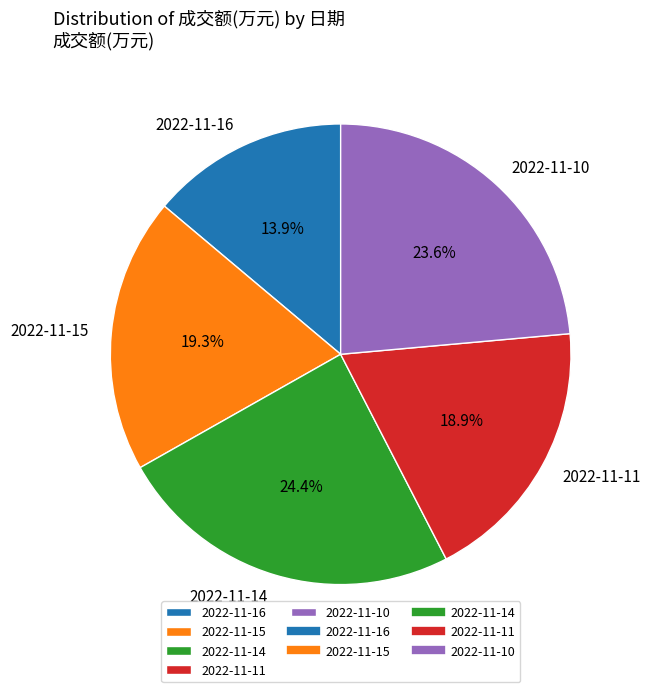

True or false: 2022-11-14 accounts for 24% of the total.

True